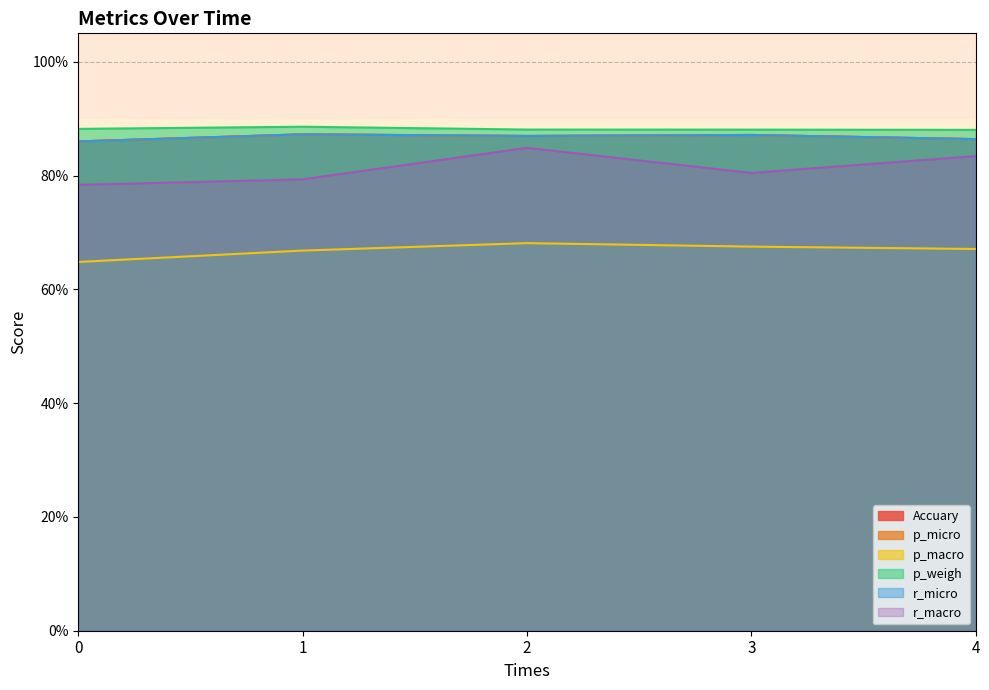

What is the difference between the highest and lowest values at 3?

0.2